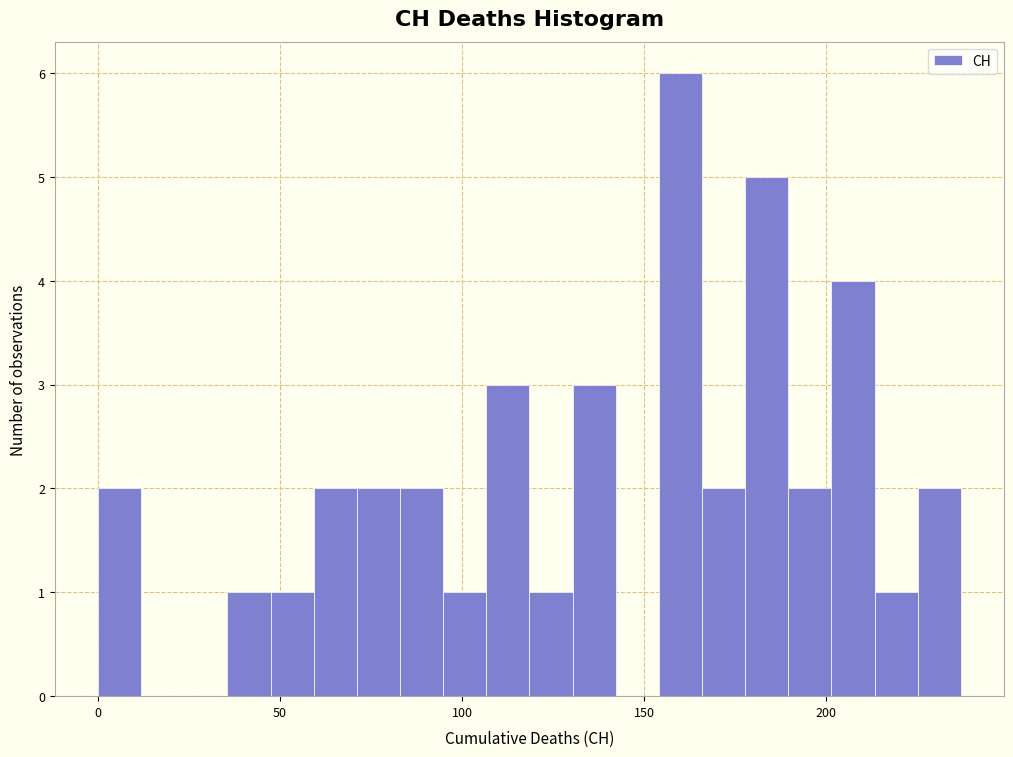

Around what value on the x-axis is the tallest bar? Give the approximate position of its centre, as read against the axis.

160